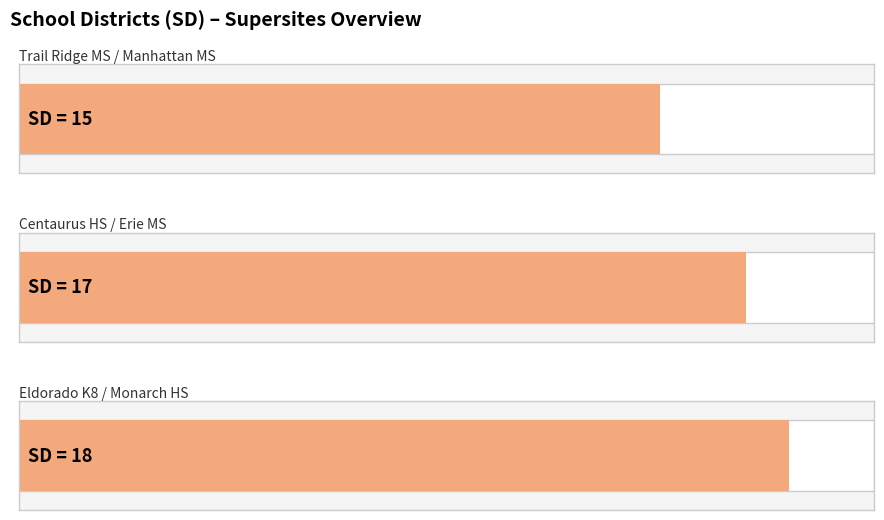

What is the minimum value shown in the chart?

15